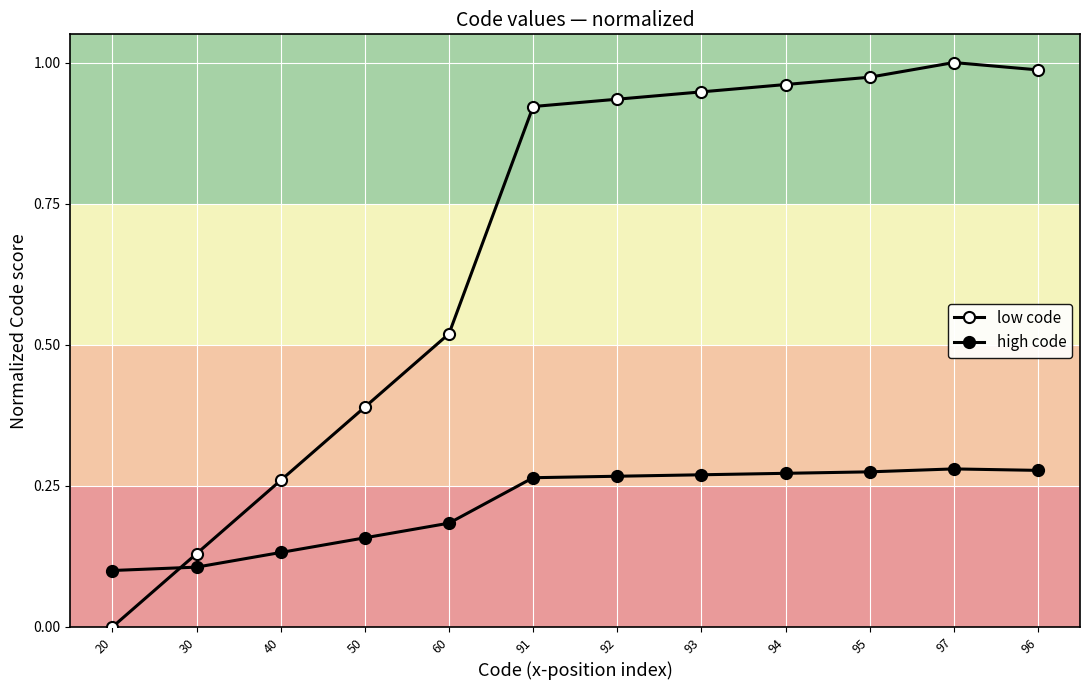

True or false: low code has a value of 0.5 at 94.

False